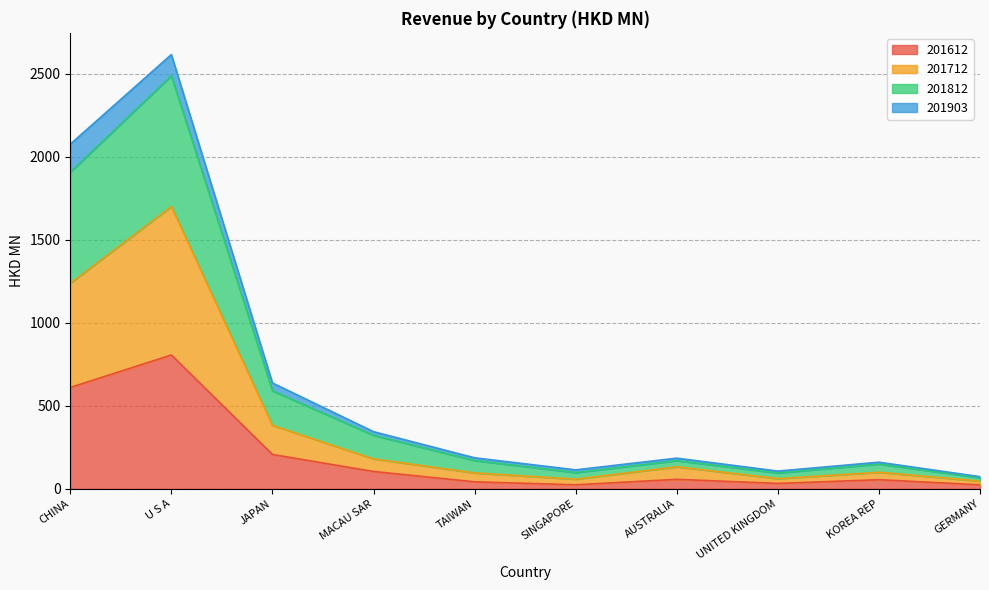

How many values in the 201612 series are below 57?

5